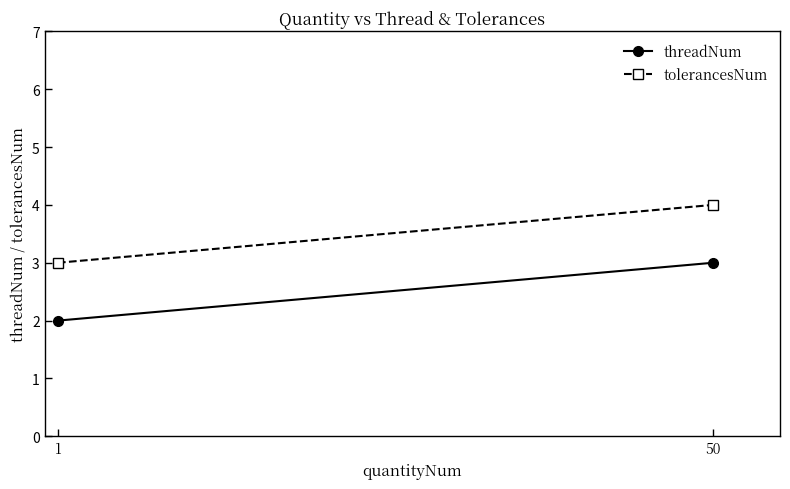

Which series has the largest total across all categories?

tolerancesNum